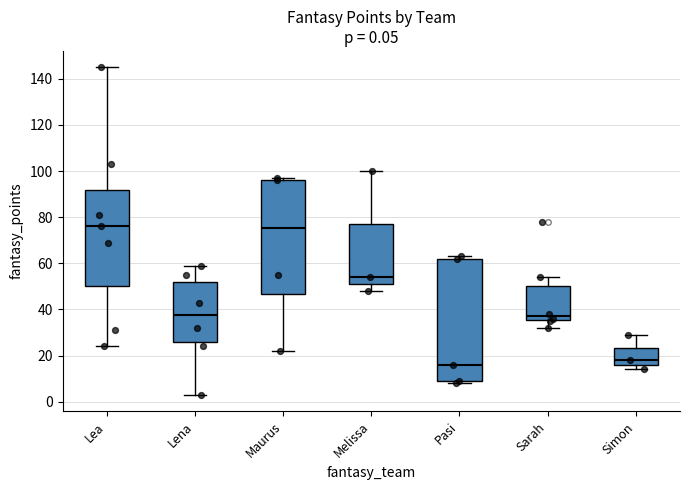

Comparing the boxes themselves (not the whiskers), which one is the tallest?

Pasi